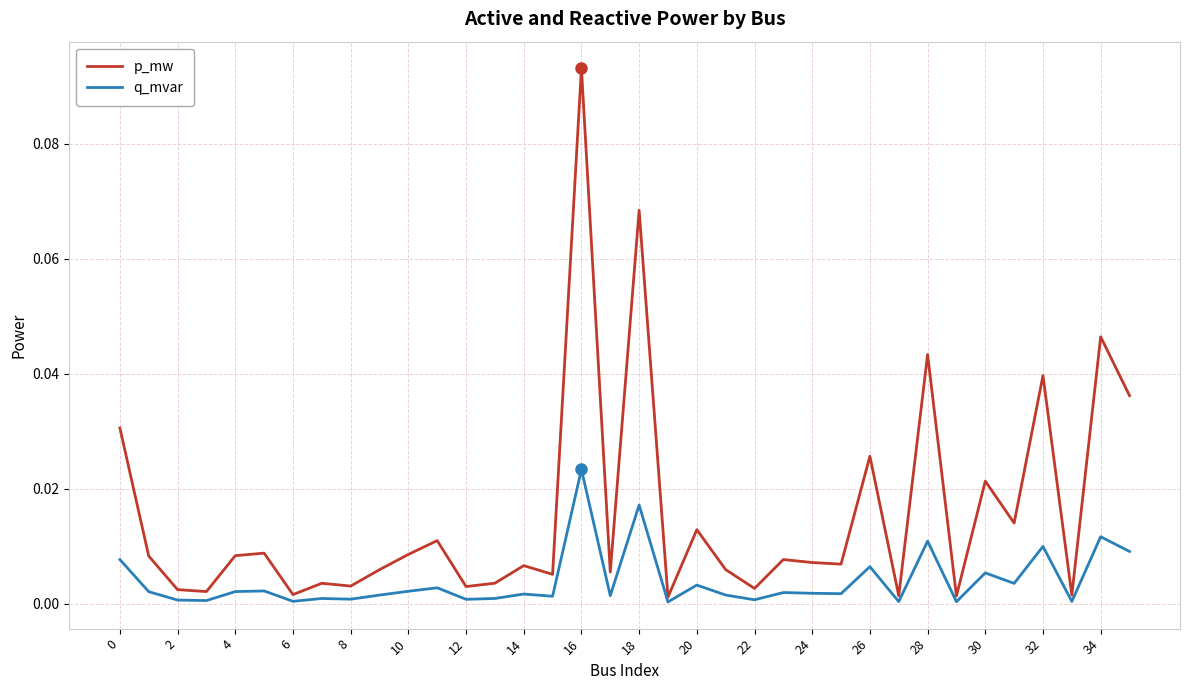

Rank the series by their average value, from lowest to highest.

q_mvar, p_mw